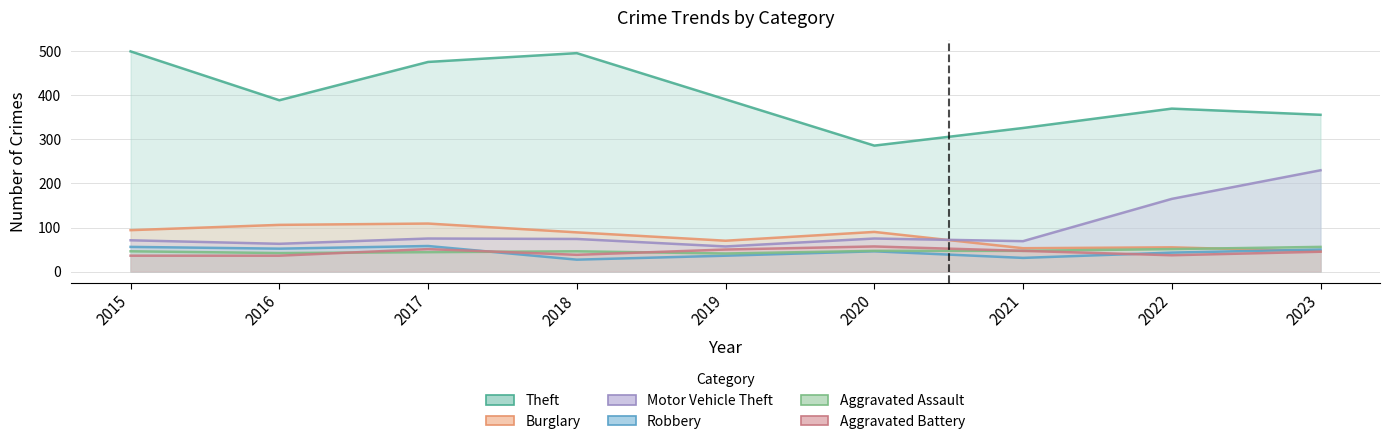

True or false: Aggravated Battery has more than 0 interior local peaks.

True